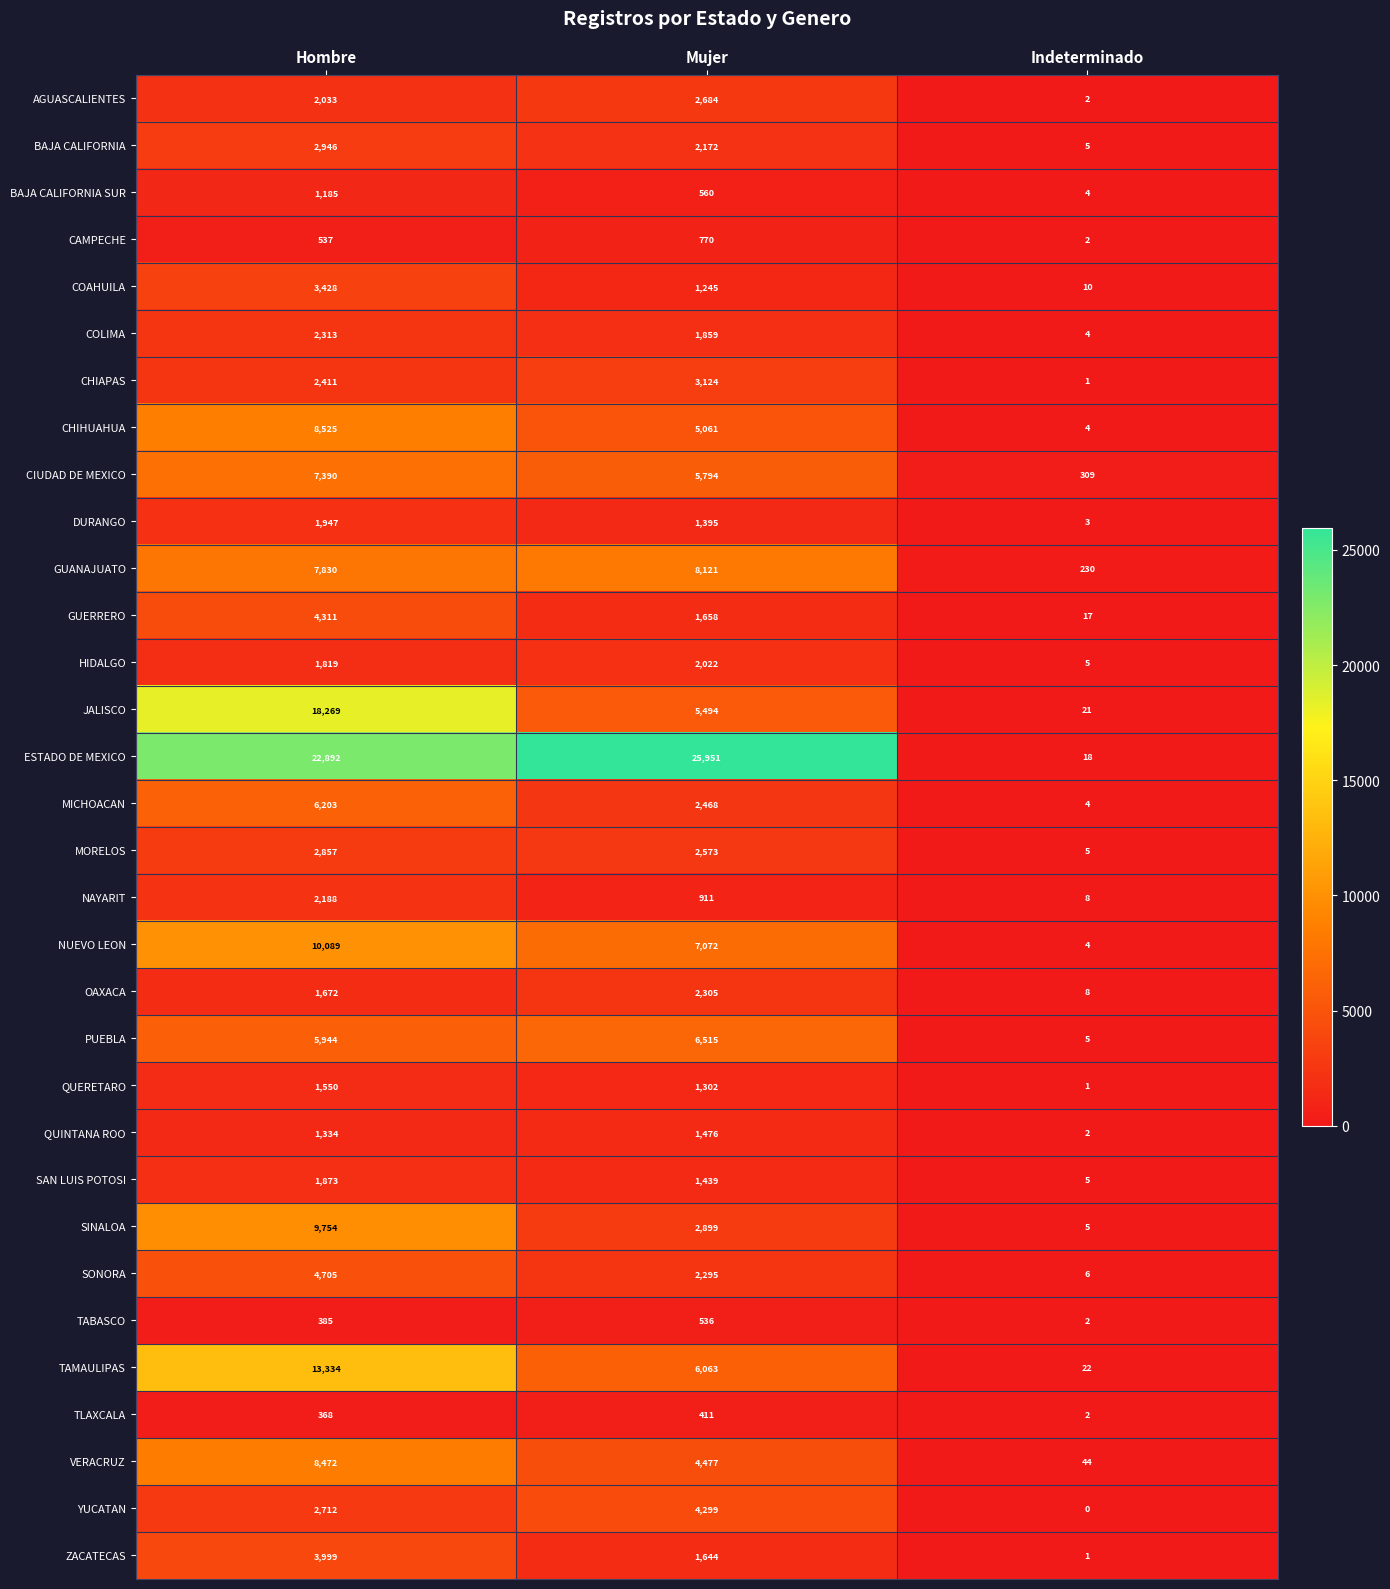

Rank the series by their maximum value, from lowest to highest.

TLAXCALA, TABASCO, CAMPECHE, BAJA CALIFORNIA SUR, QUINTANA ROO, QUERETARO, SAN LUIS POTOSI, DURANGO, HIDALGO, NAYARIT, OAXACA, COLIMA, AGUASCALIENTES, MORELOS, BAJA CALIFORNIA, CHIAPAS, COAHUILA, ZACATECAS, YUCATAN, GUERRERO, SONORA, MICHOACAN, PUEBLA, CIUDAD DE MEXICO, GUANAJUATO, VERACRUZ, CHIHUAHUA, SINALOA, NUEVO LEON, TAMAULIPAS, JALISCO, ESTADO DE MEXICO